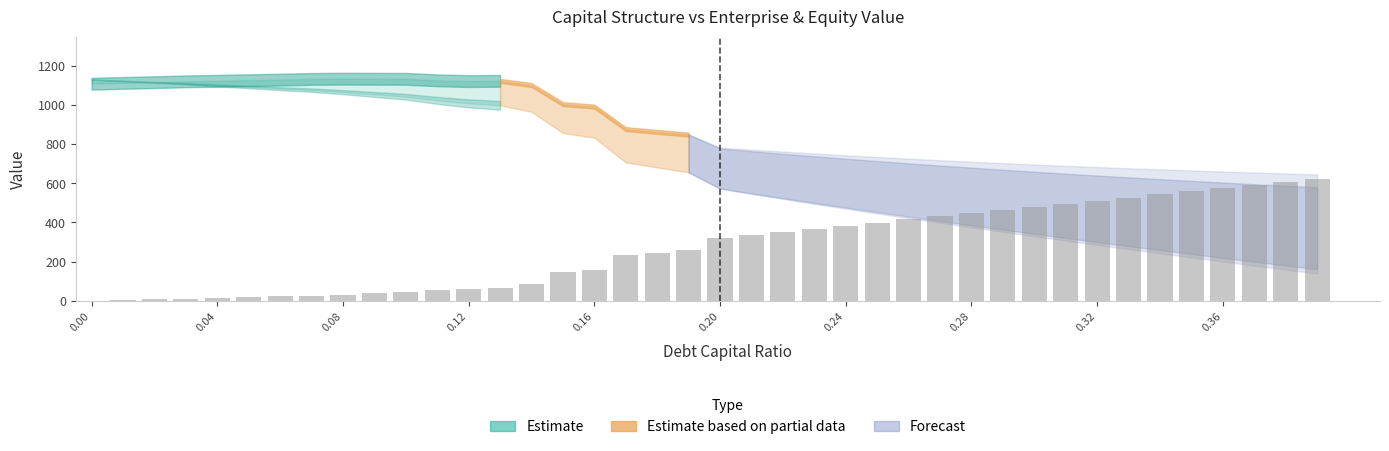

What is the maximum value shown in the chart?

622.9